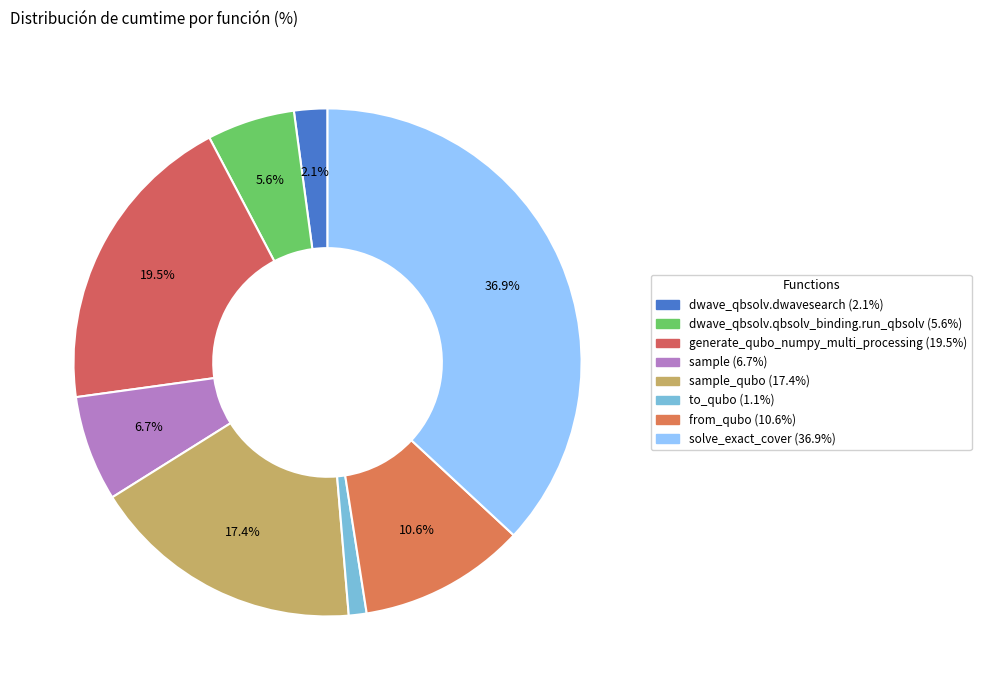

How many segments does this pie chart have?

8